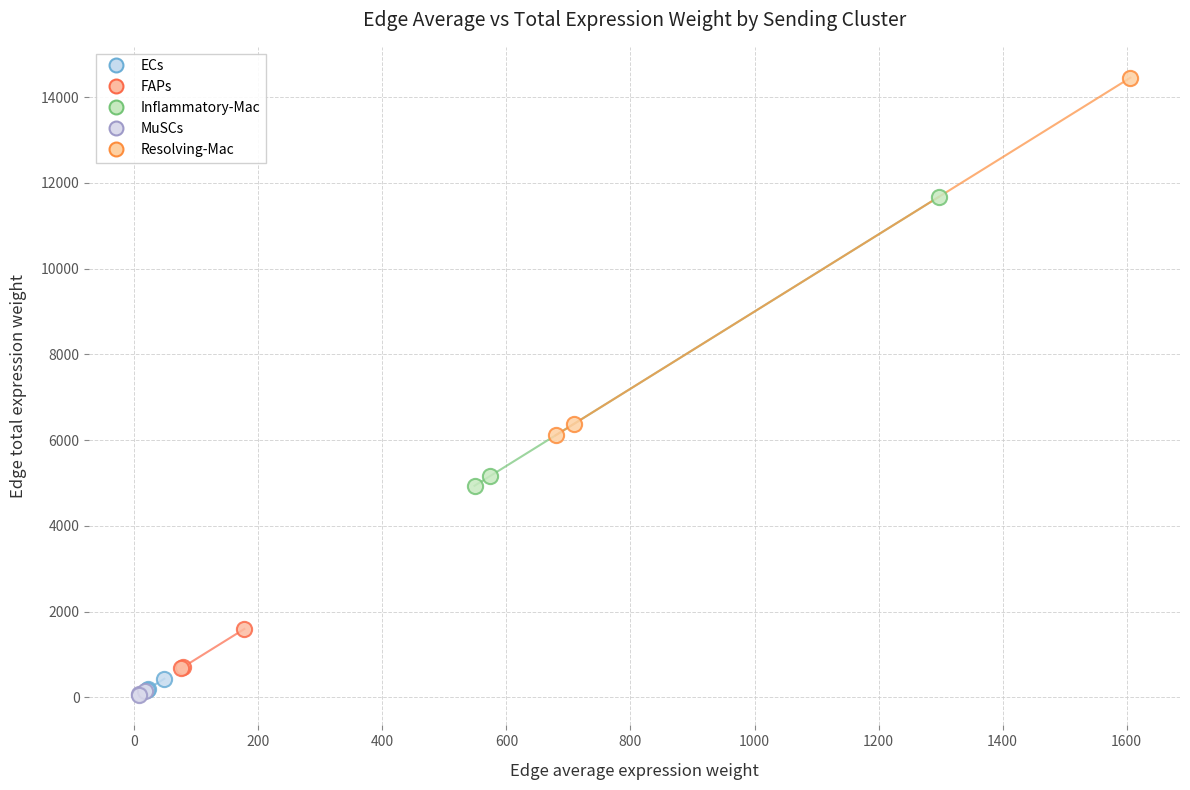

Which series has the largest Y range (max minus min)?

Resolving-Mac